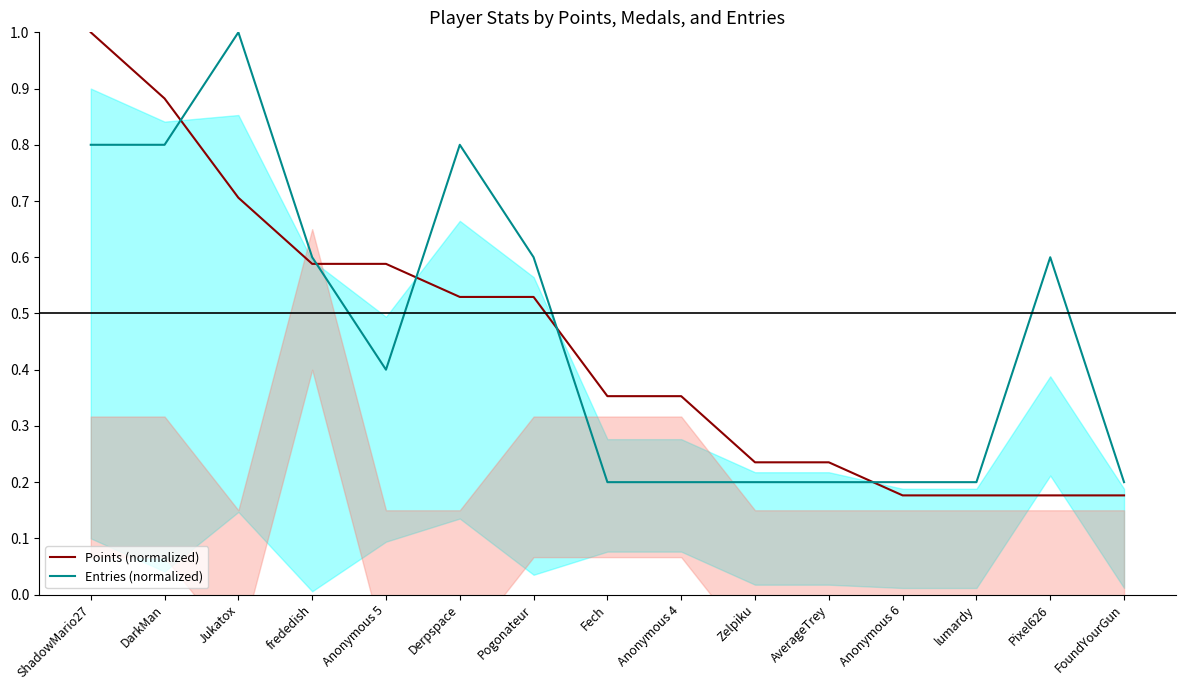

Is it true that Entries (normalized) equals 1.2 at Derpspace?

False